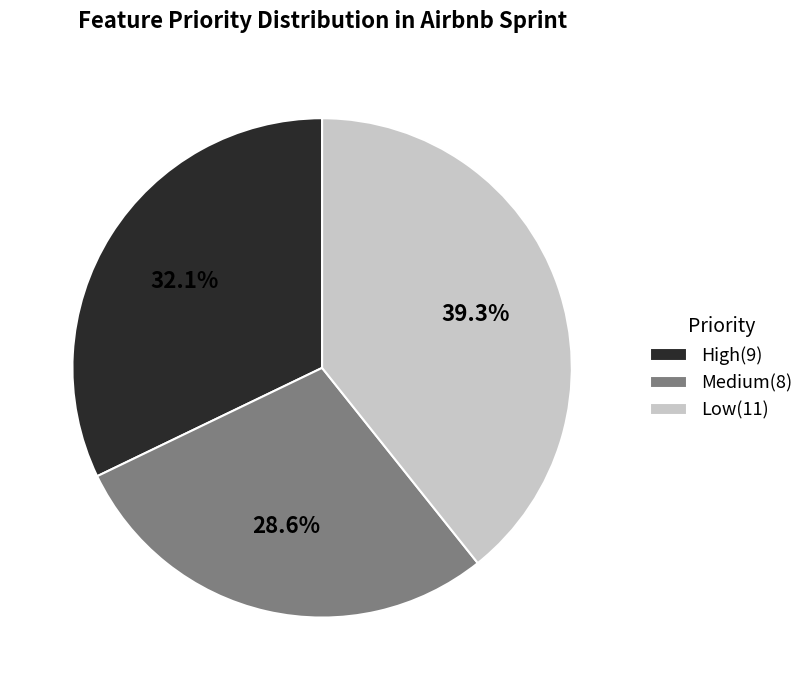

To the nearest percent, what is the average slice percentage?

33%